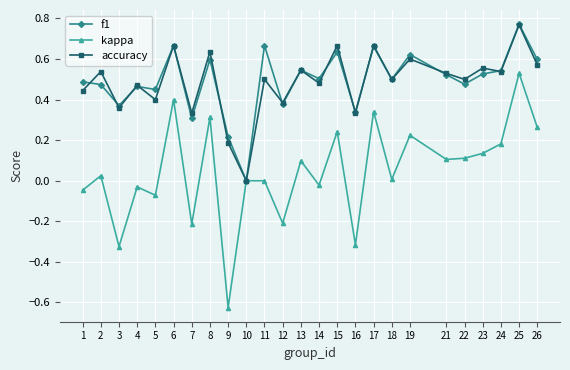

True or false: f1 has more than 0 interior local peaks.

True